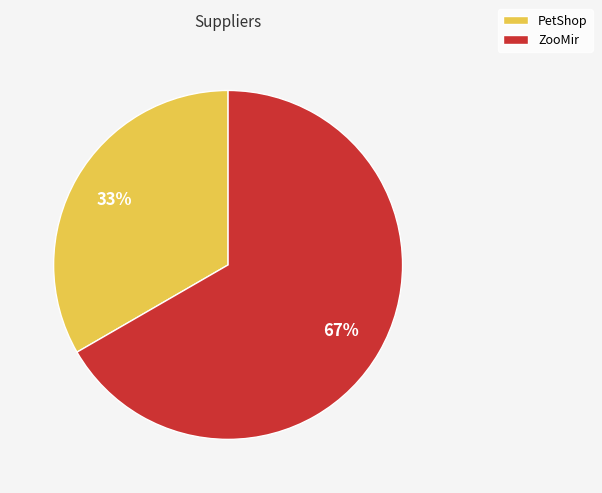

What is the largest slice in the pie chart?

ZooMir